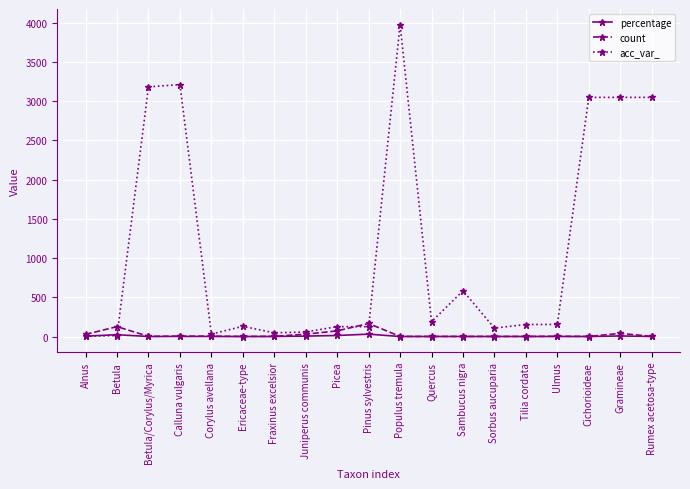

Which series ends up on top after the final intersection of percentage and acc_var_?

acc_var_